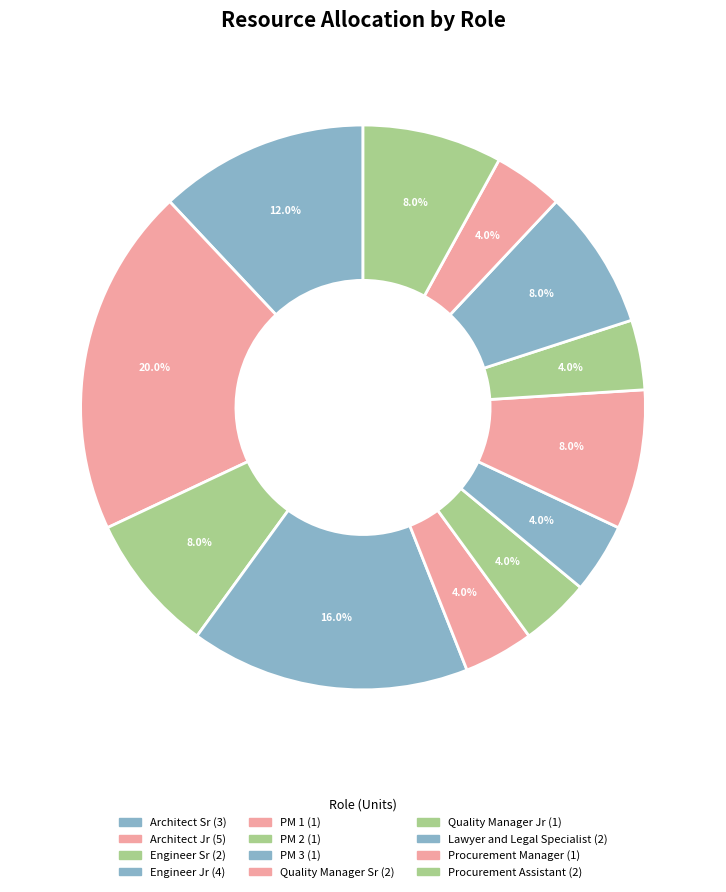

How many segments does this pie chart have?

12